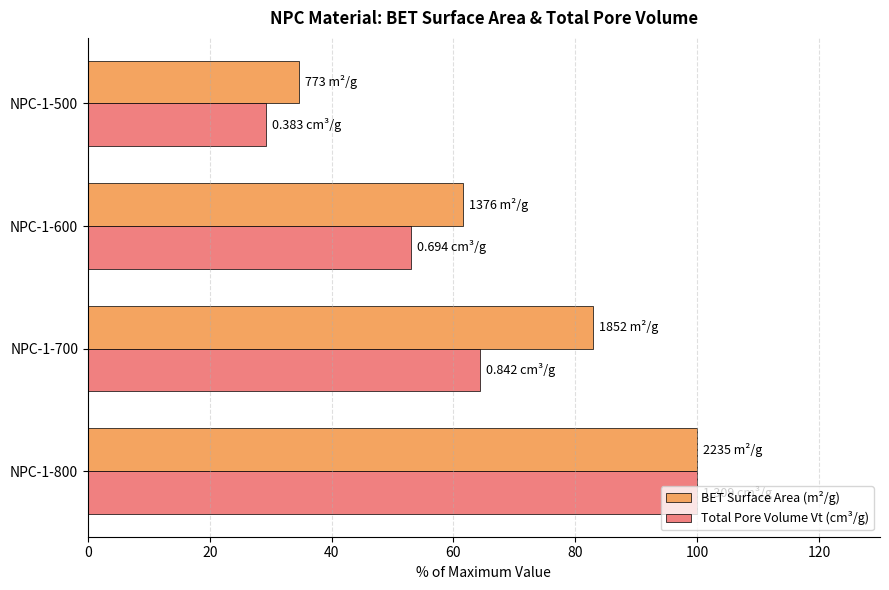

What is the average value of the BET Surface Area (m²/g) series?

69.8